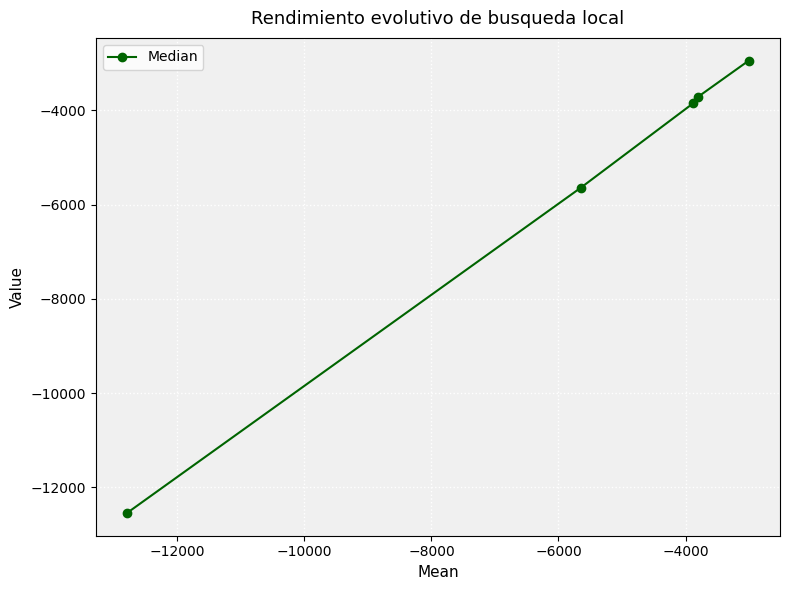

What is the minimum value shown in the chart?

-12547.5